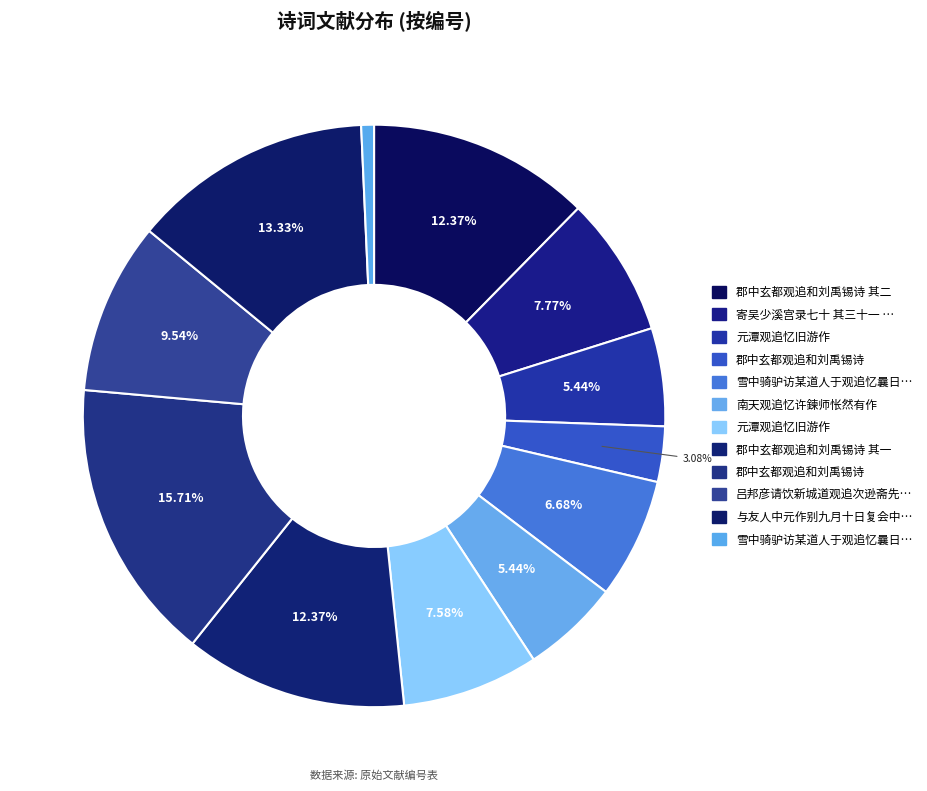

Which slice is the smallest?

雪中骑驴访某道人于观追忆曩日栖霞之约